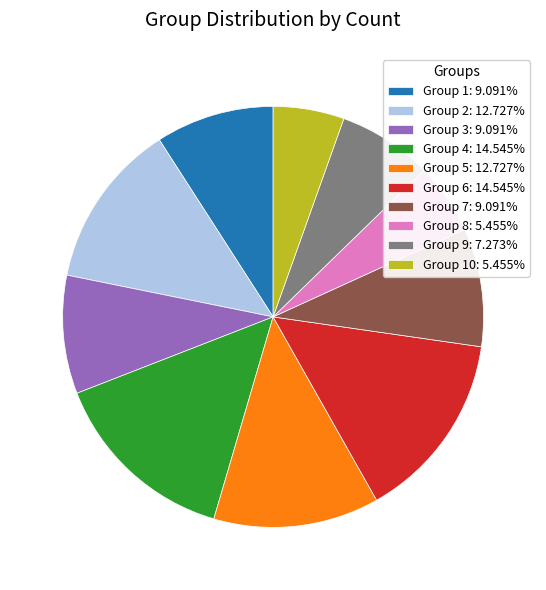

What is the ratio of the value at Group 1: 9.091% to the value at Group 8: 5.455%?

1.7